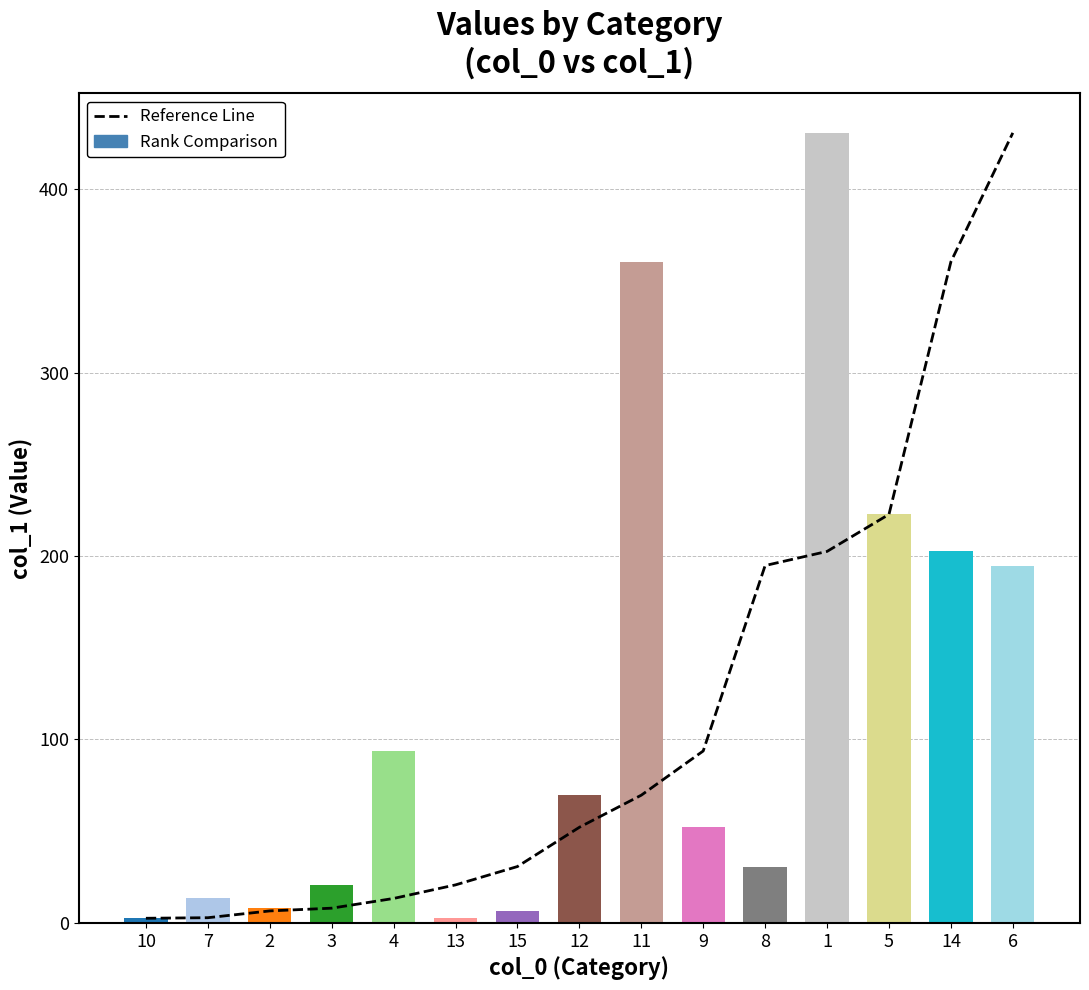

The chart shows a value of 222.7 at 5. True or false?

True